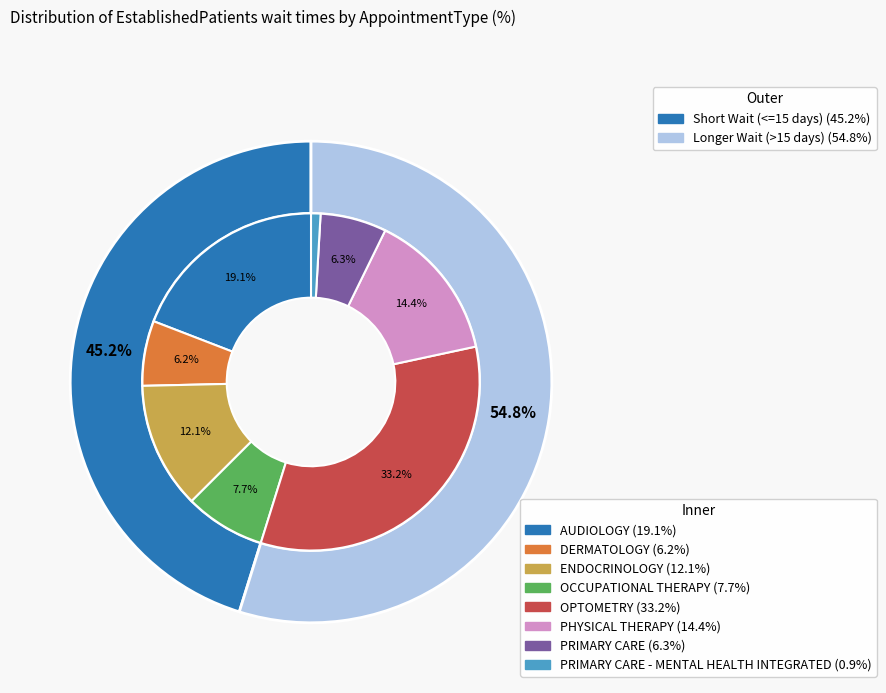

Is it true that PRIMARY CARE is 1% of the pie?

False